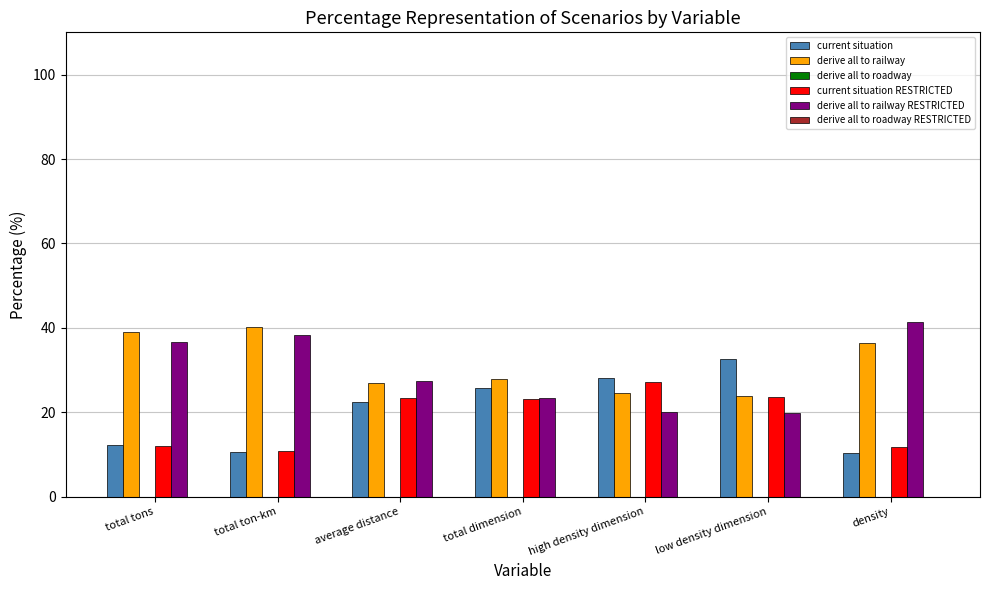

What is the highest value of the current situation series?

32.6